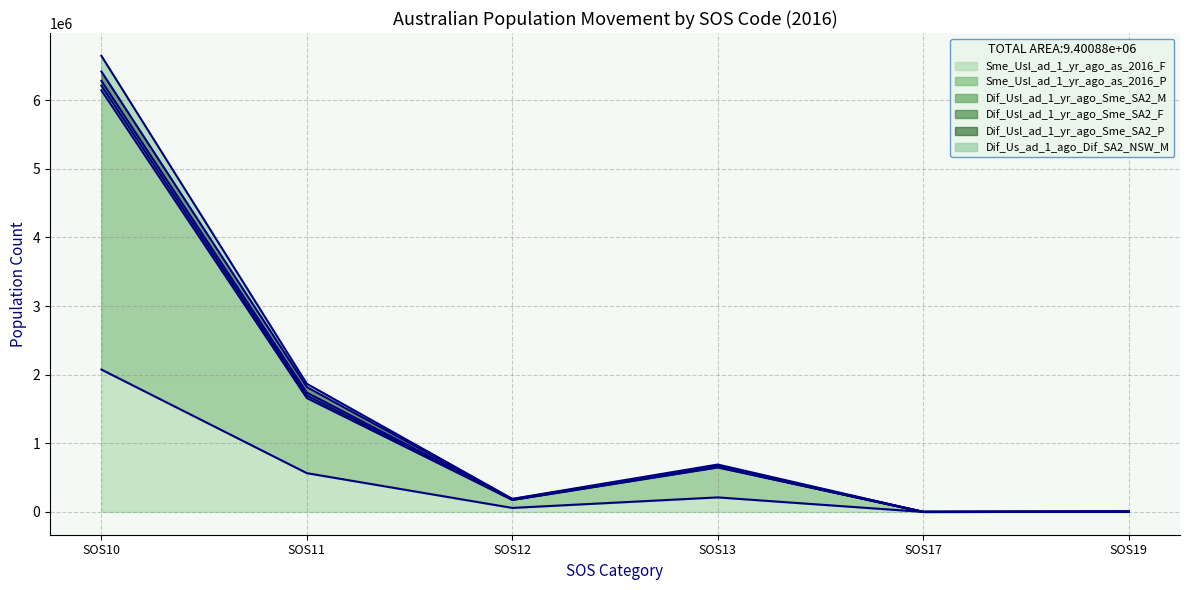

Does the chart have visible grid lines?

Yes